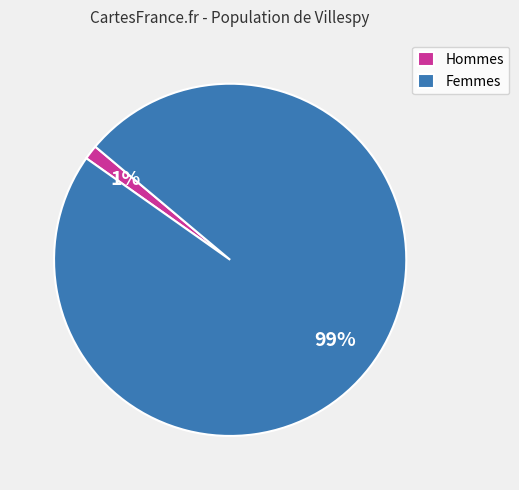

Between Hommes and Femmes, which is larger?

Femmes